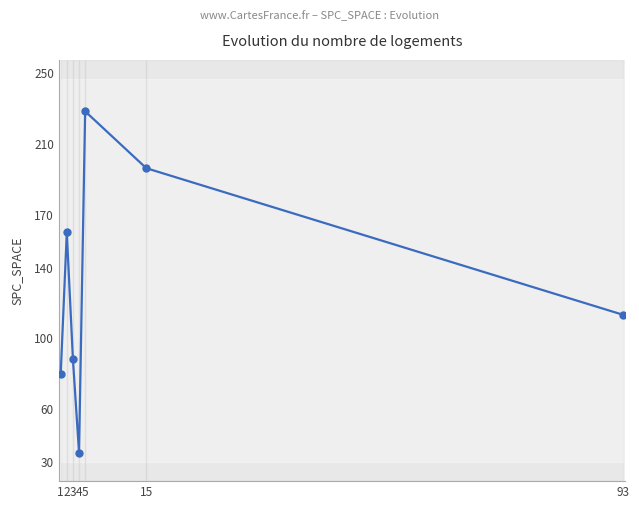

How many categories are shown in the chart?

7